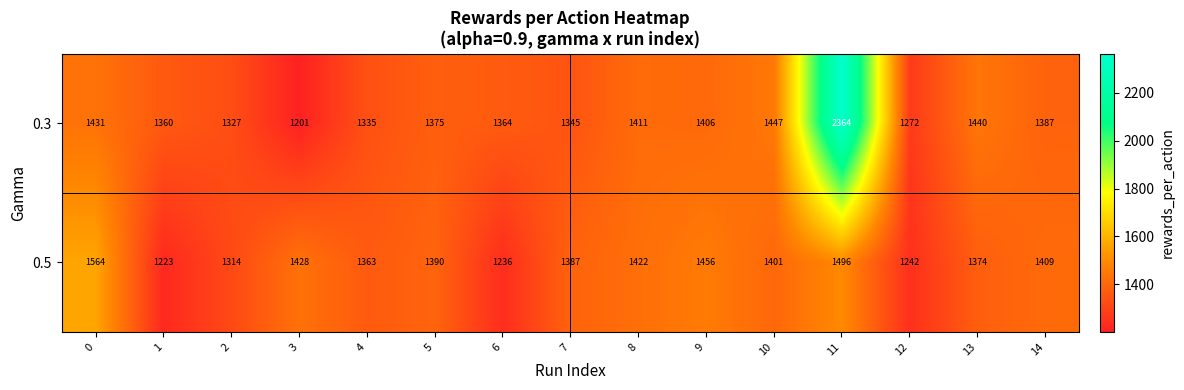

Is it true that 0.5 equals 773 at 8?

False